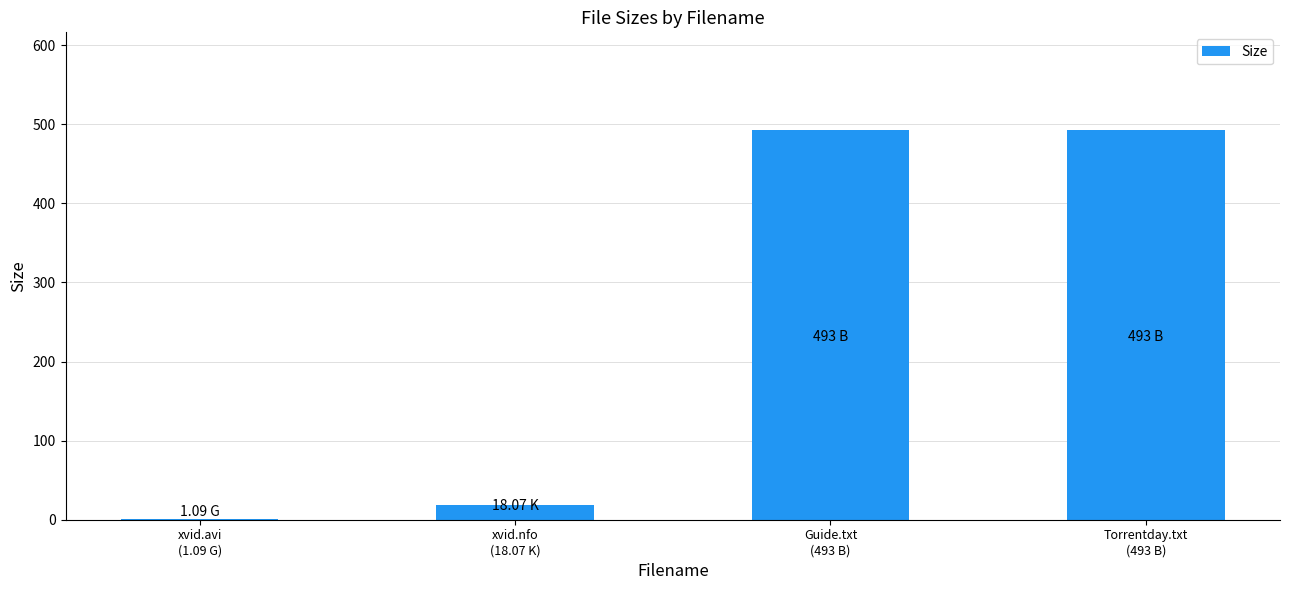

Between Guide.txt
(493 B) and xvid.avi
(1.09 G), which is larger?

Guide.txt
(493 B)